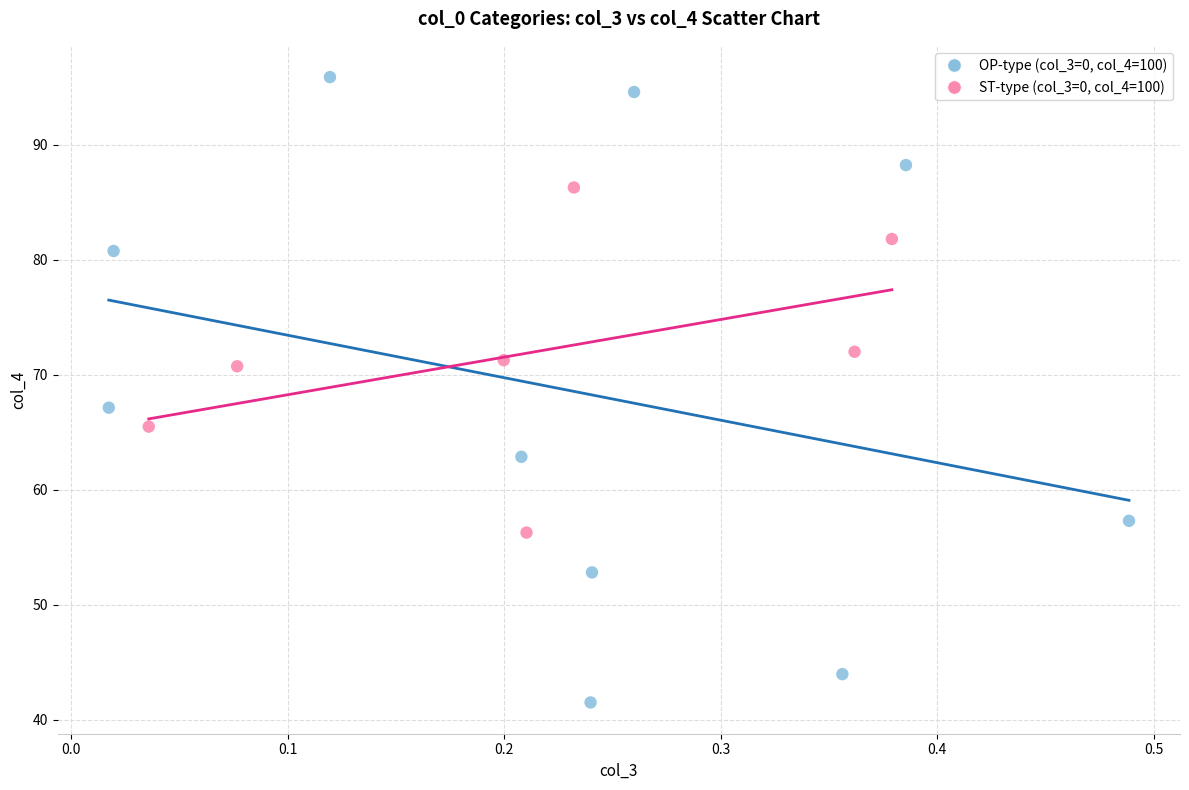

Which series contains the highest Y value?

OP-type (col_3=0, col_4=100)